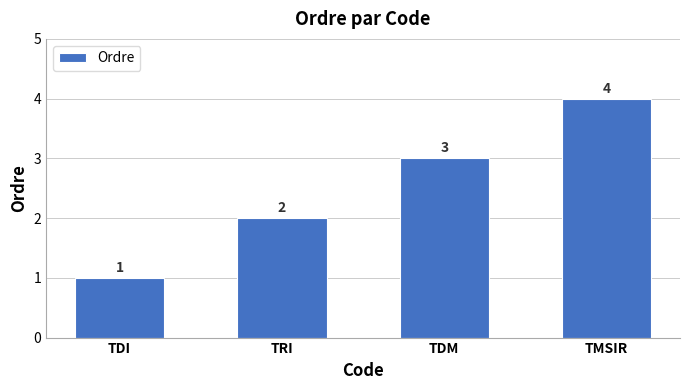

Reading right to left, what are all the values shown in this chart?

4	3	2	1